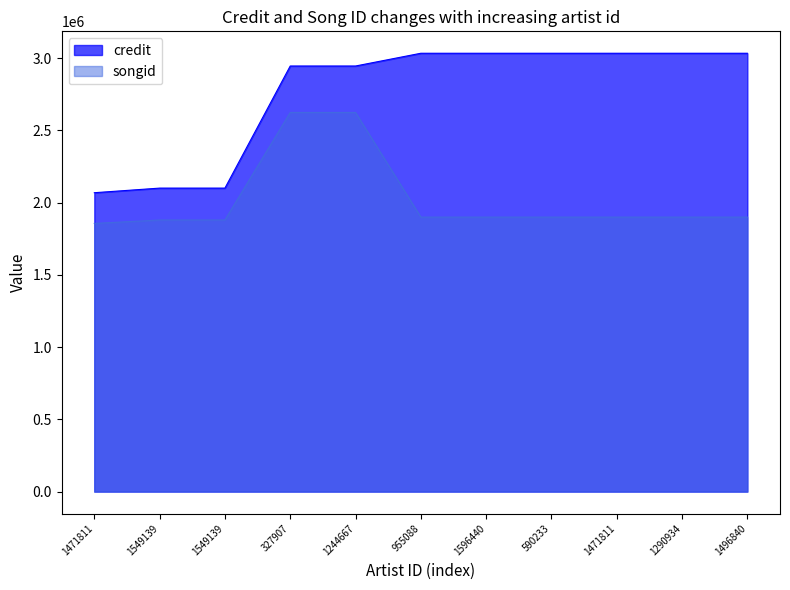

What is the value of the songid point at the 8th from the left?

1899368